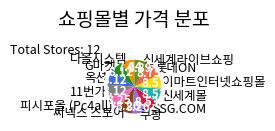

Is the sum of 다올시스템 and 11번가 greater than half?

No